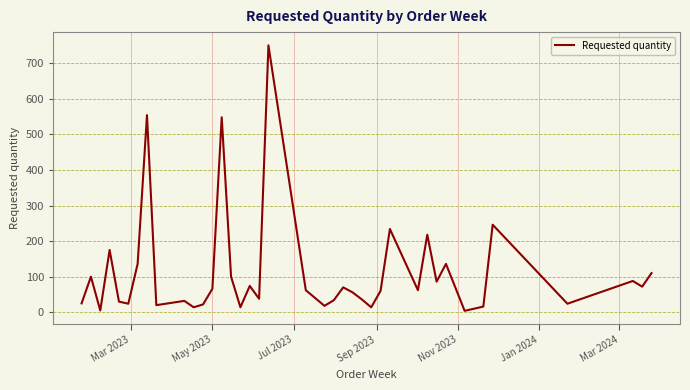

What is the maximum value shown in the chart?

750